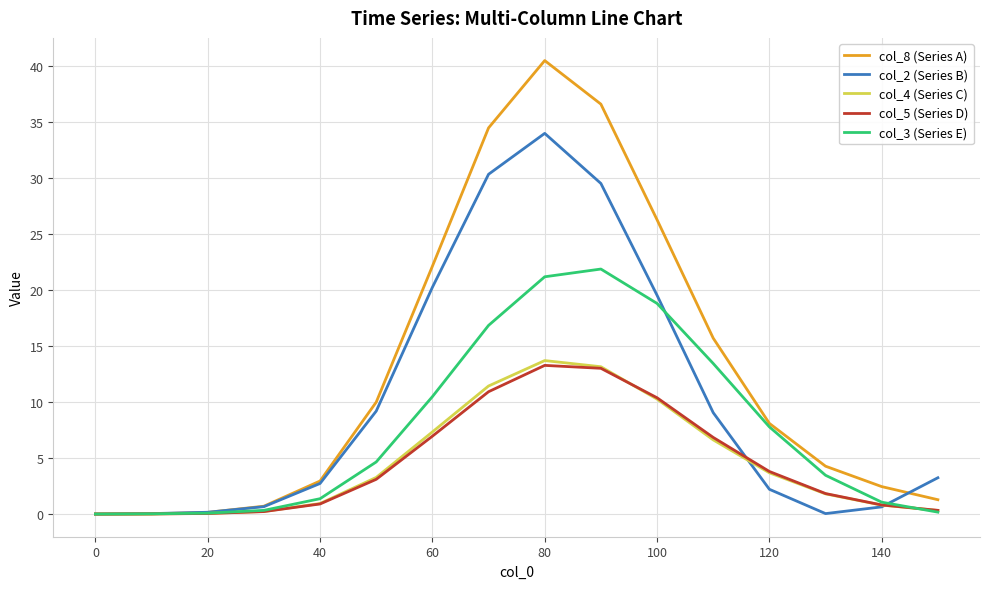

How many lines are shown in the chart?

5